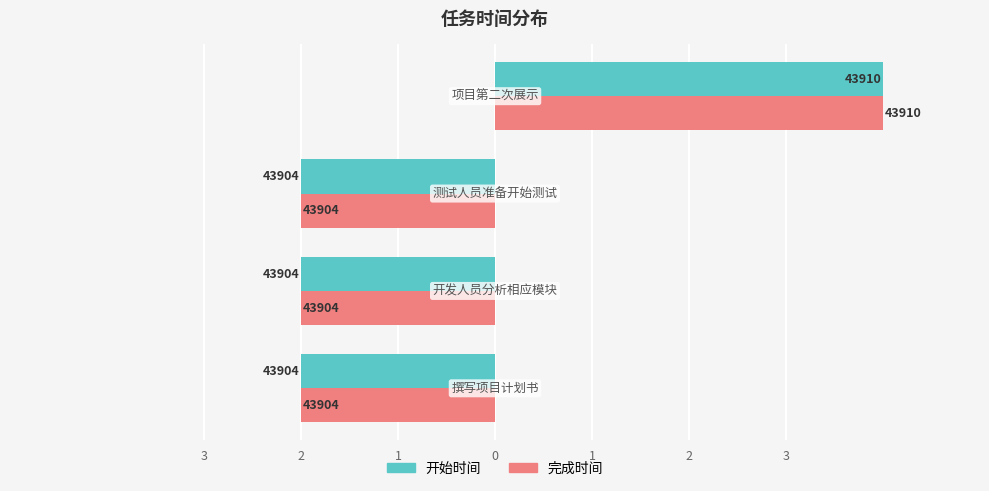

What are all the series names shown in the legend?

开始时间, 完成时间